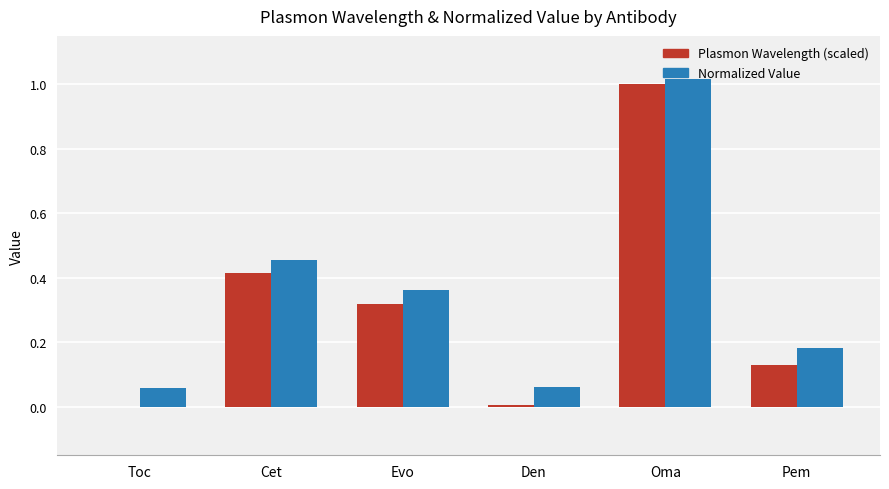

Which series has the widest spread of values?

Plasmon Wavelength (scaled)